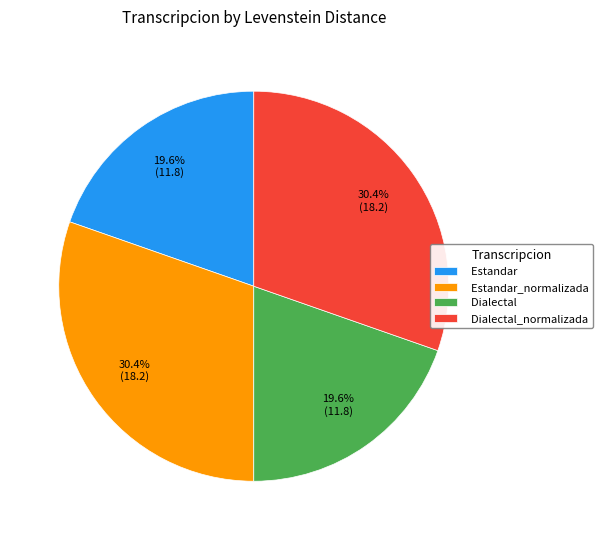

How many segments does this pie chart have?

4